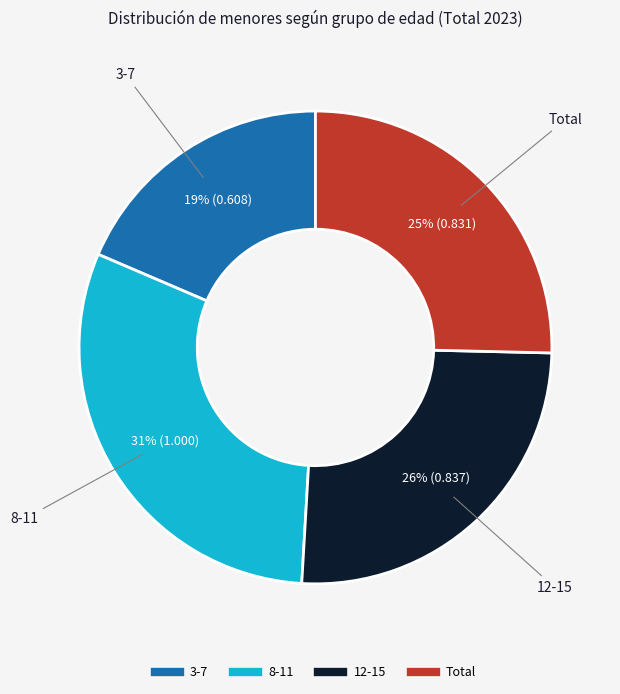

Does 12-15 represent more than half of the total?

No